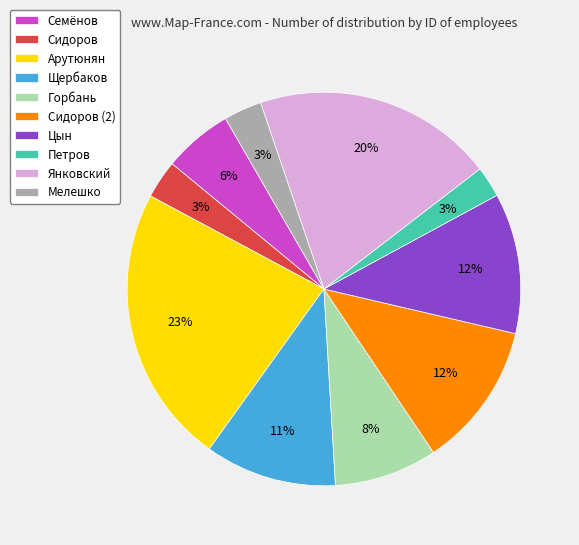

What is the ratio of the value at Сидоров to the value at Щербаков?

0.3